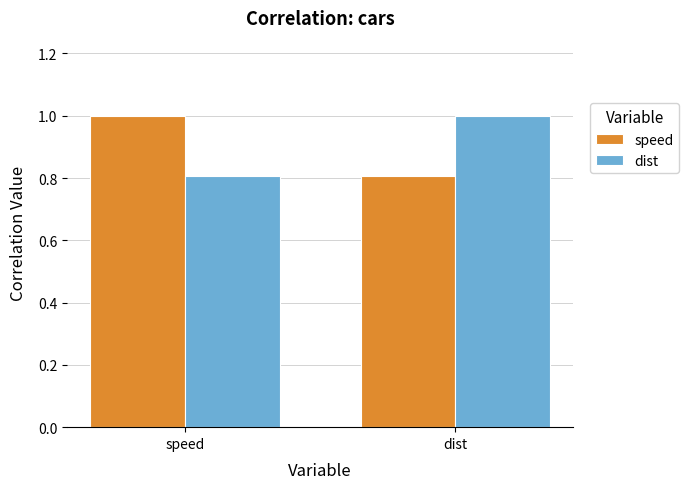

Are the bars horizontal?

No